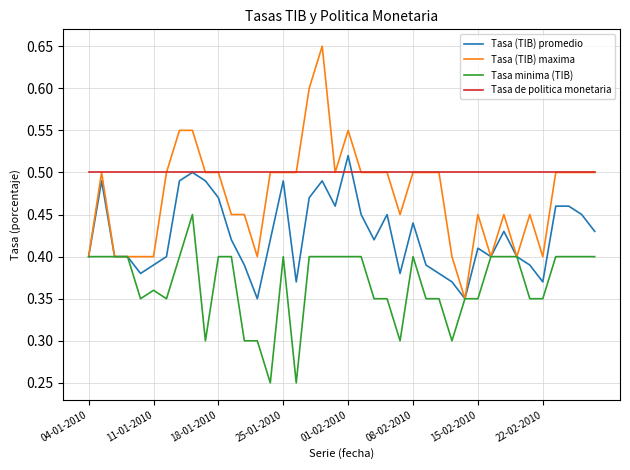

Which series has the largest total across all categories?

Tasa de politica monetaria